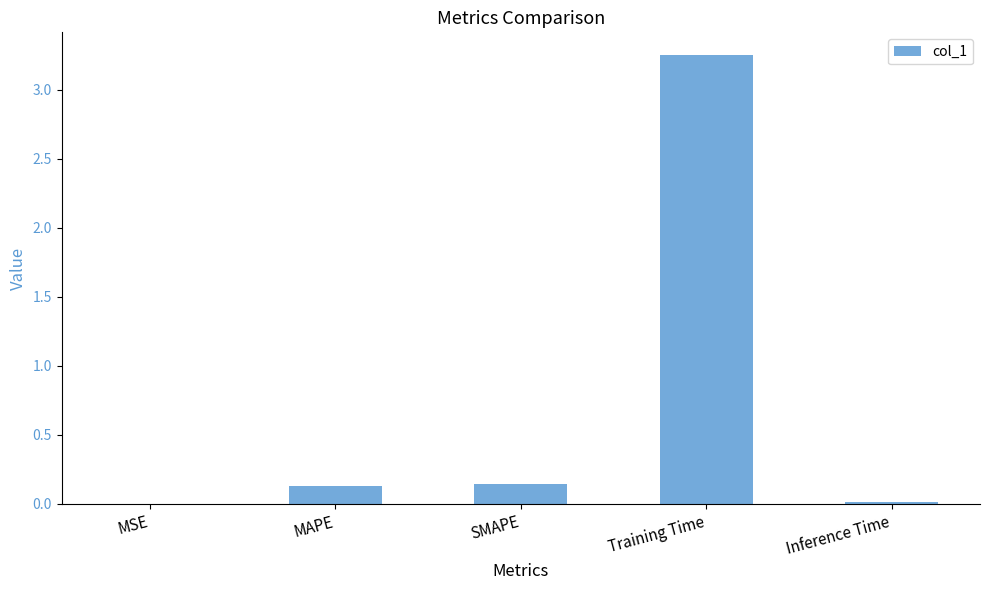

Is it true that the value at Training Time is 5.5?

False